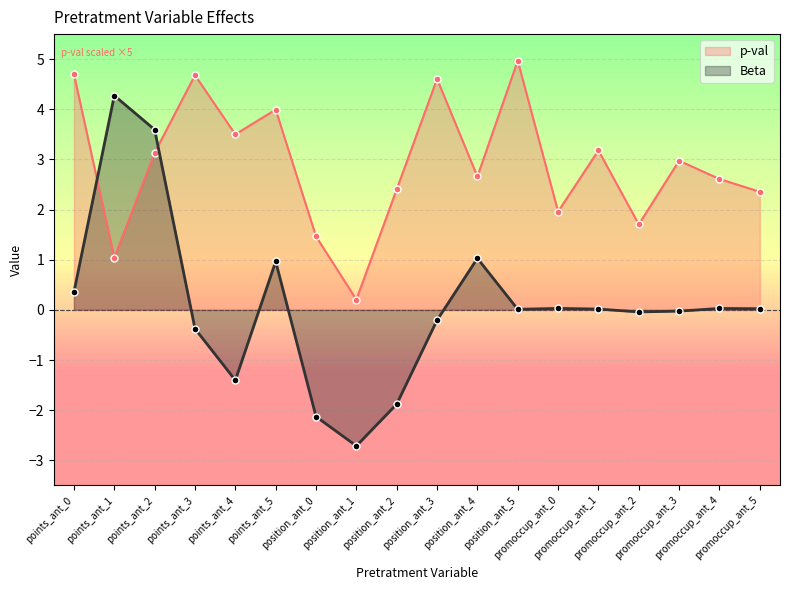

After their last crossing, which series has the higher values: p-val or Beta?

p-val